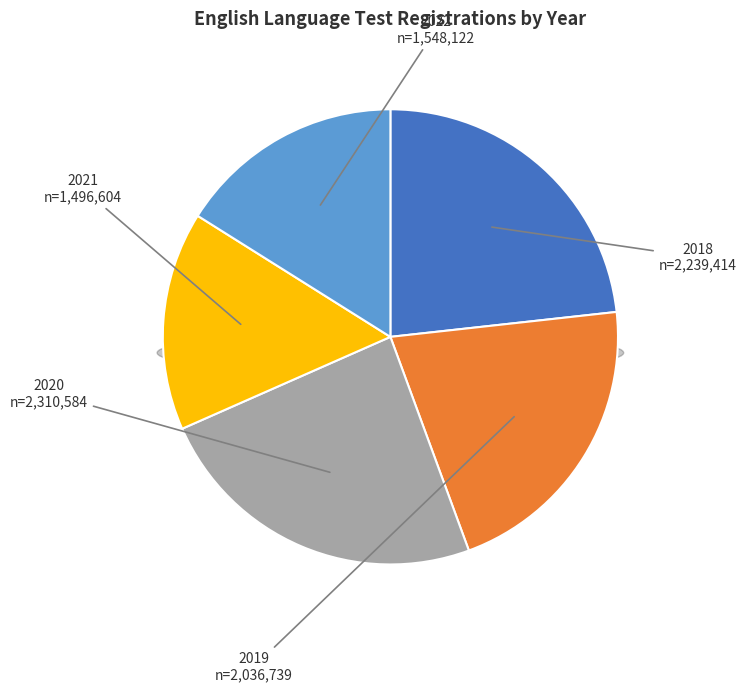

How many segments does this pie chart have?

5